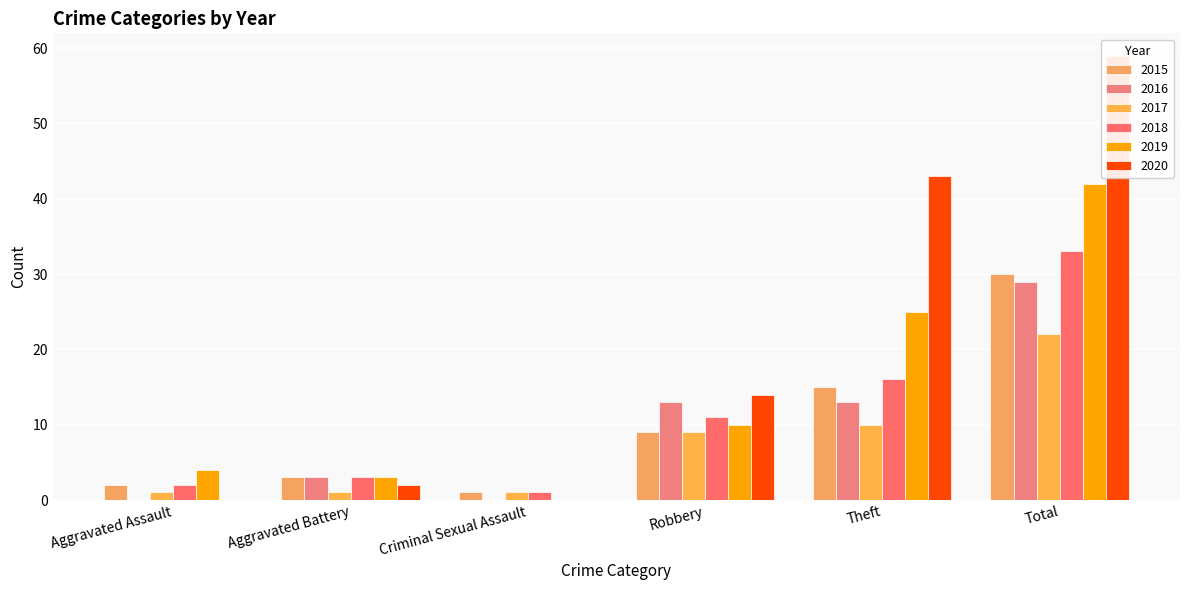

What is the sum of the 2018 values at Criminal Sexual Assault and Aggravated Assault?

3